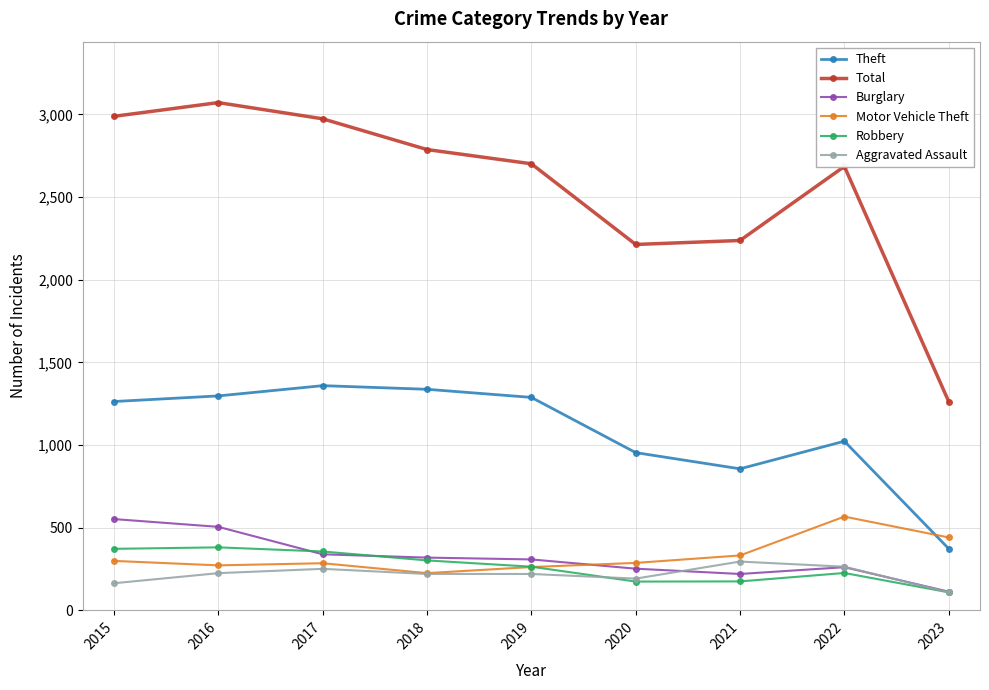

What are all the series names shown in the legend?

Theft, Total, Burglary, Motor Vehicle Theft, Robbery, Aggravated Assault